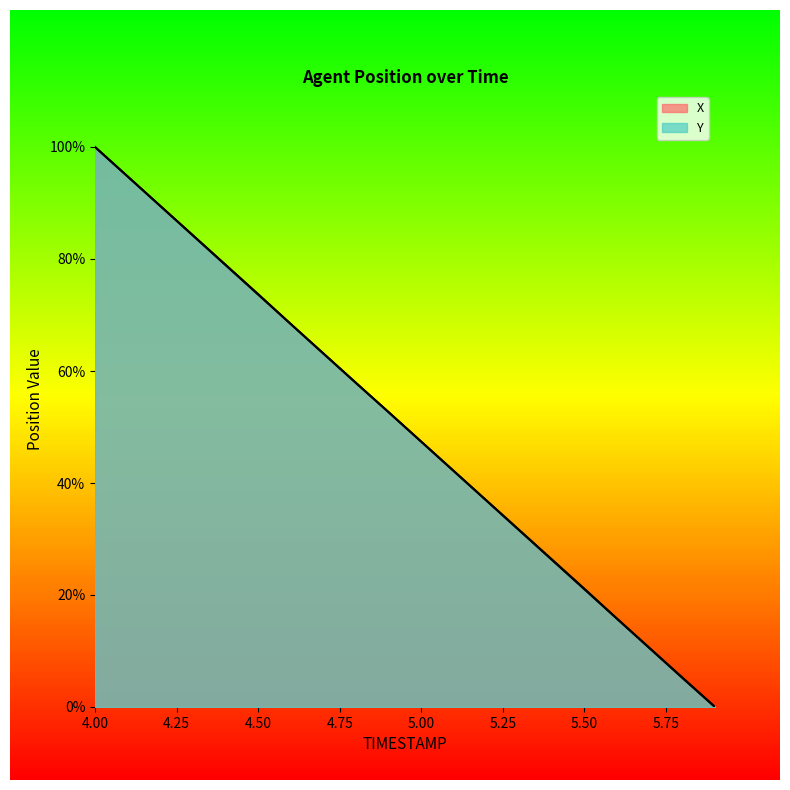

True or false: Y and X cross at least once.

True